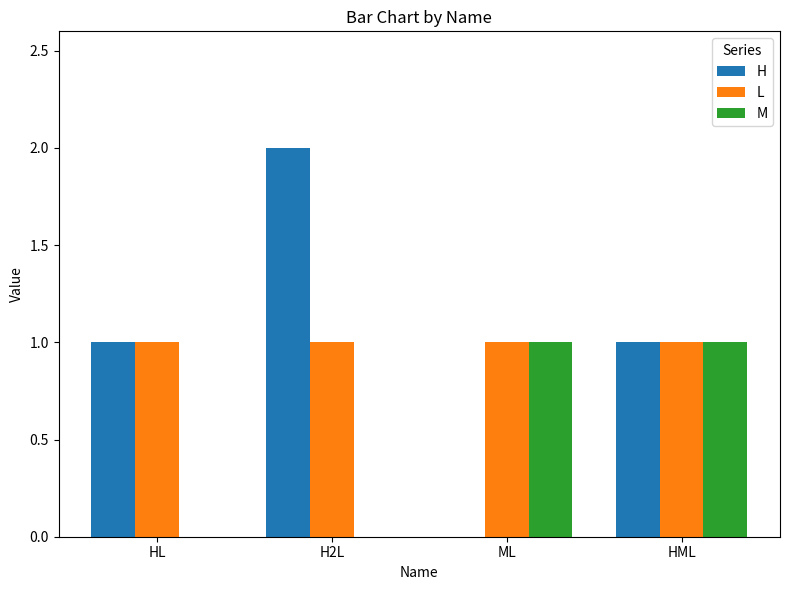

True or false: H has a value of 1 at HML.

True